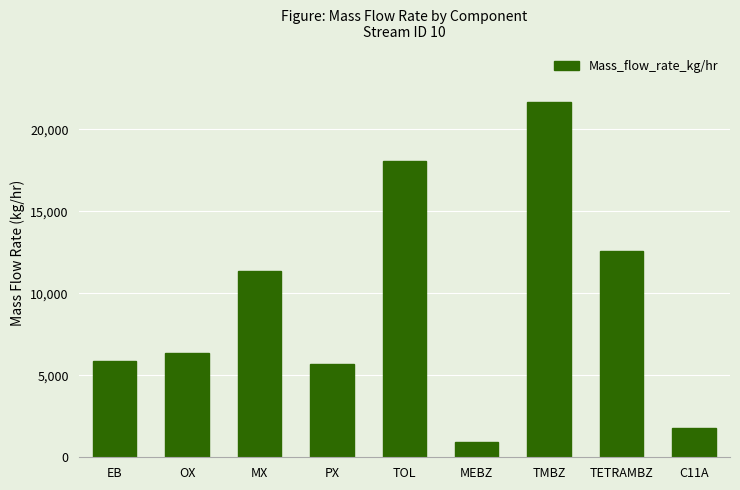

Reading left to right, extract all data points from this chart.

5900.8	6382.2	11351.8	5706.6	18067.5	939.2	21696.4	12599.4	1782.4